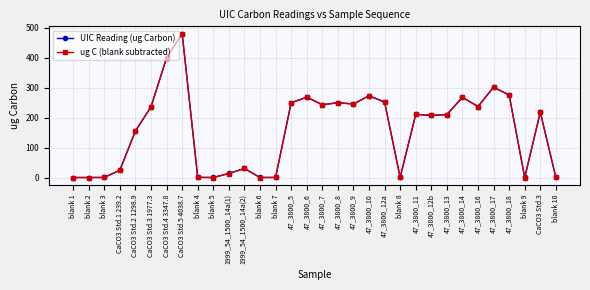

What is the value of the ug C (blank subtracted) point at the 11th from the left?

13.3